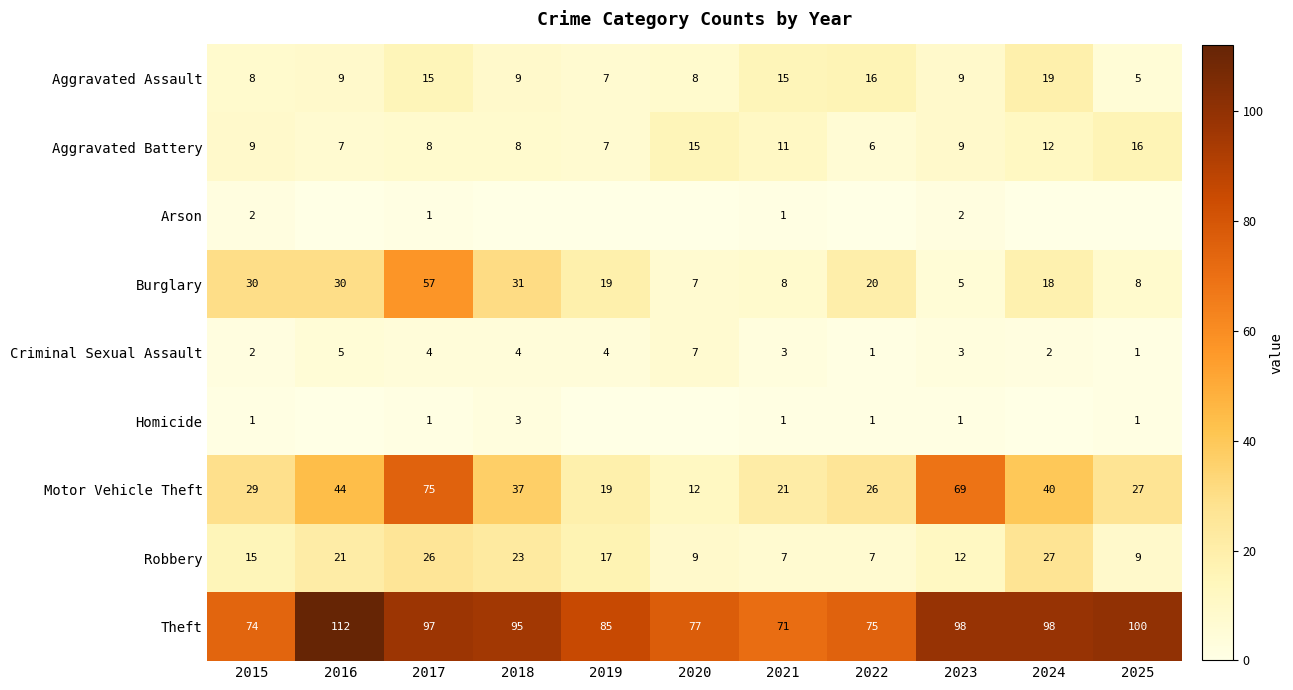

What is the sum of all Burglary values?

233